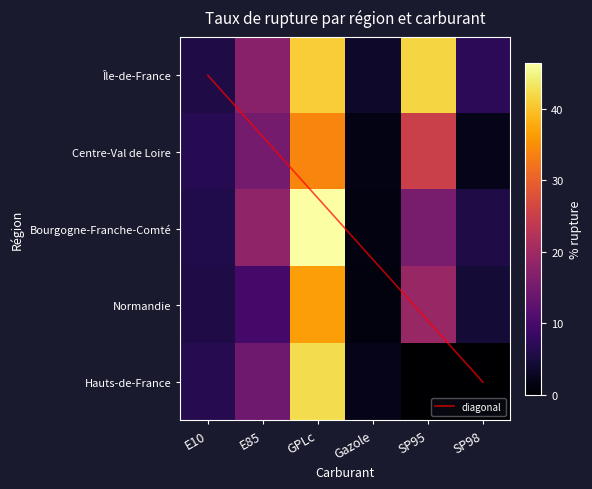

Which label corresponds to the largest value in the chart?

Bourgogne-Franche-Comté